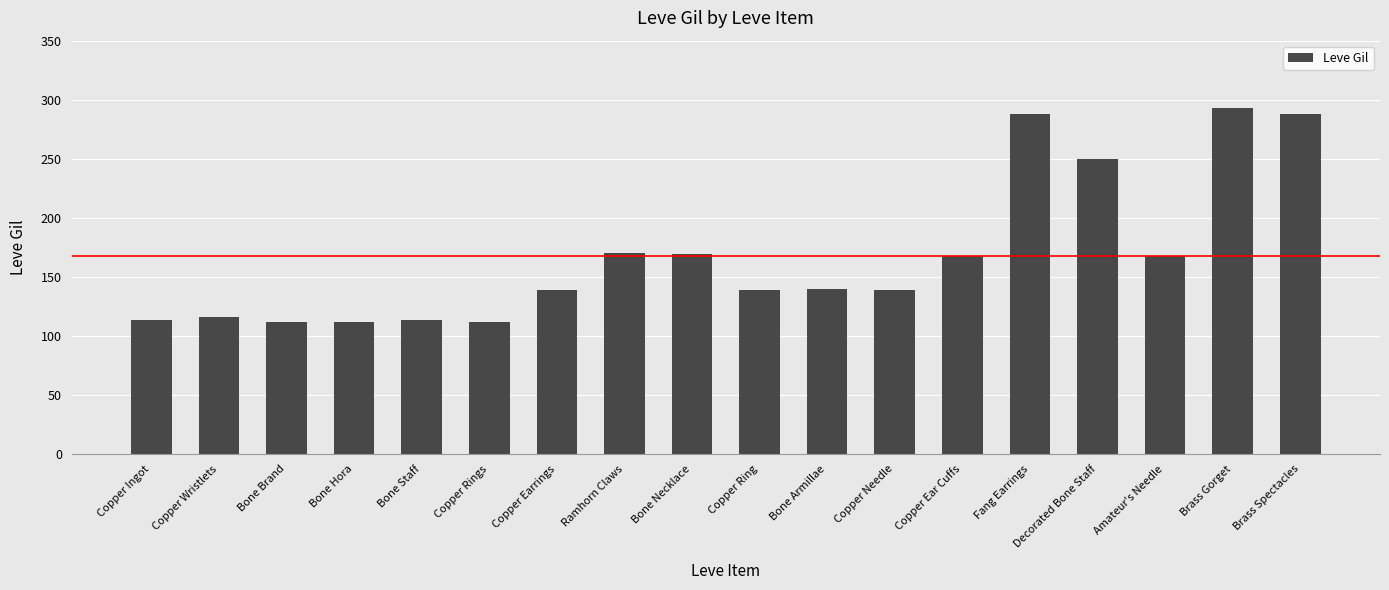

What is the change in value from Bone Hora to Decorated Bone Staff?

+138